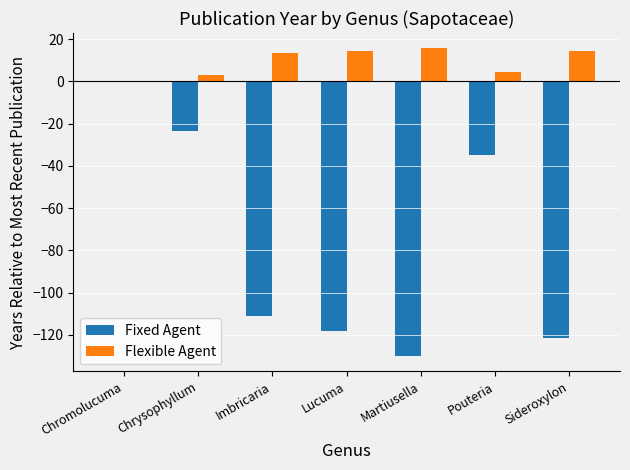

What are all the series names shown in the legend?

Fixed Agent, Flexible Agent